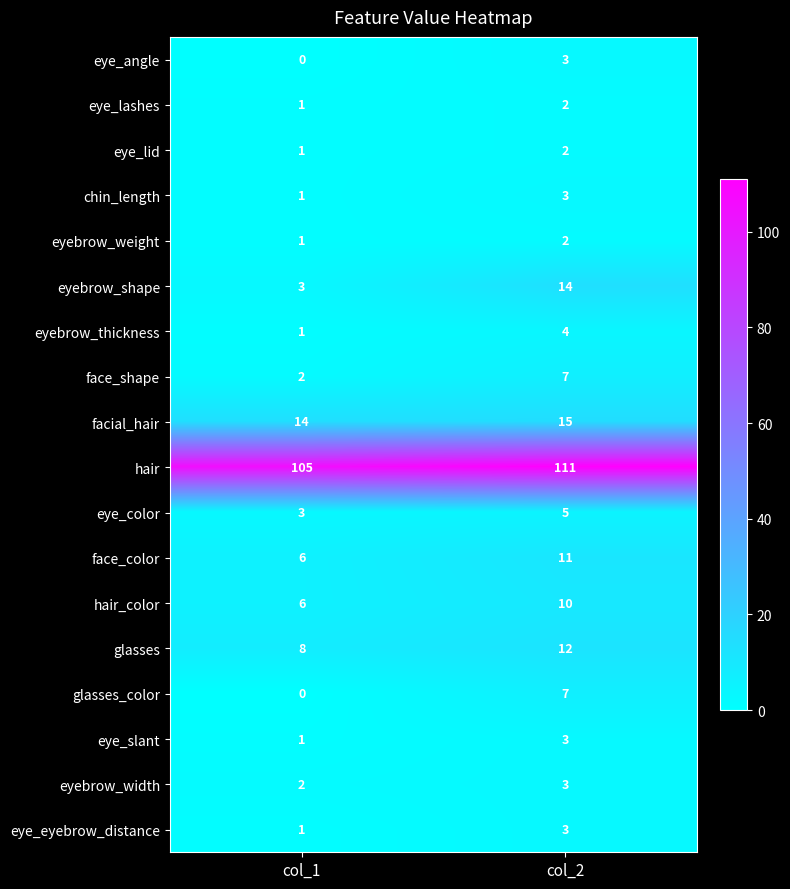

What is the total value across all series at col_1?

156